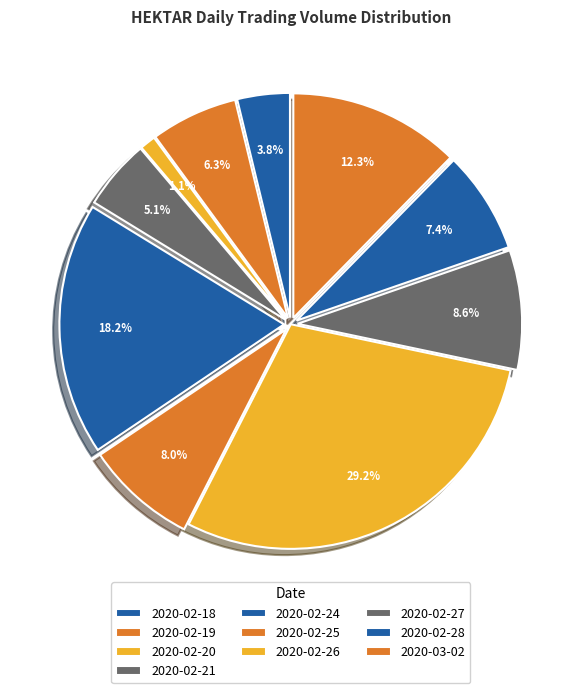

To the nearest percent, what portion does 2020-02-18 represent?

4%